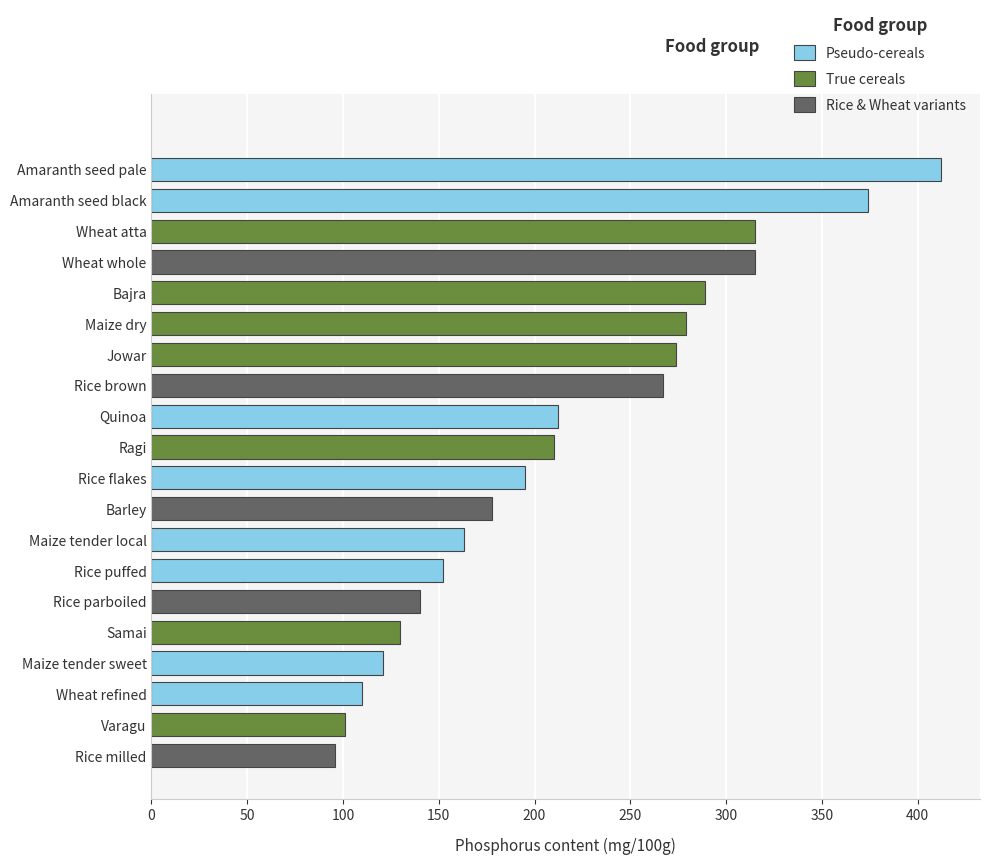

What is the approximate value at Ragi?

210